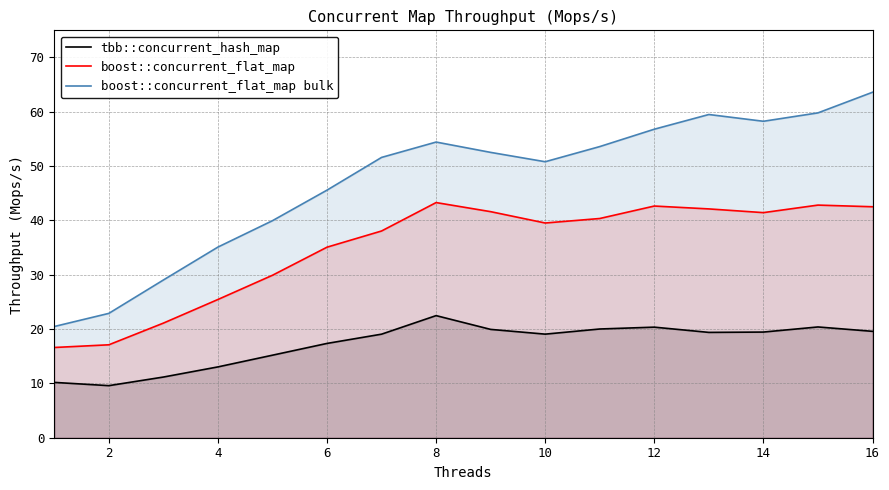

How many lines are shown in the chart?

3